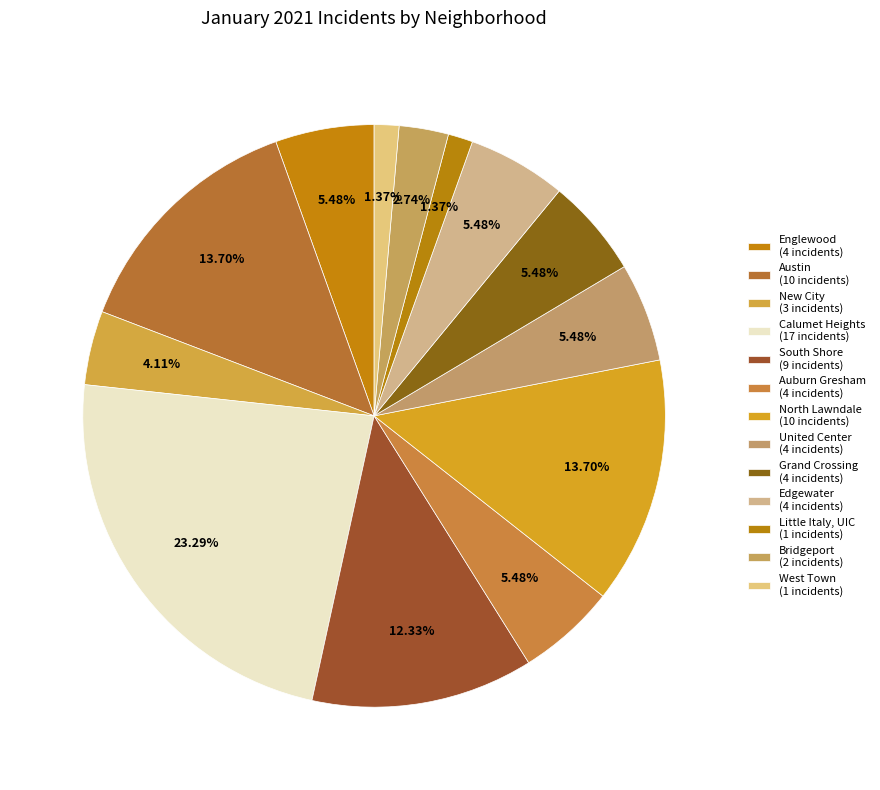

True or false: United Center accounts for 17% of the total.

False